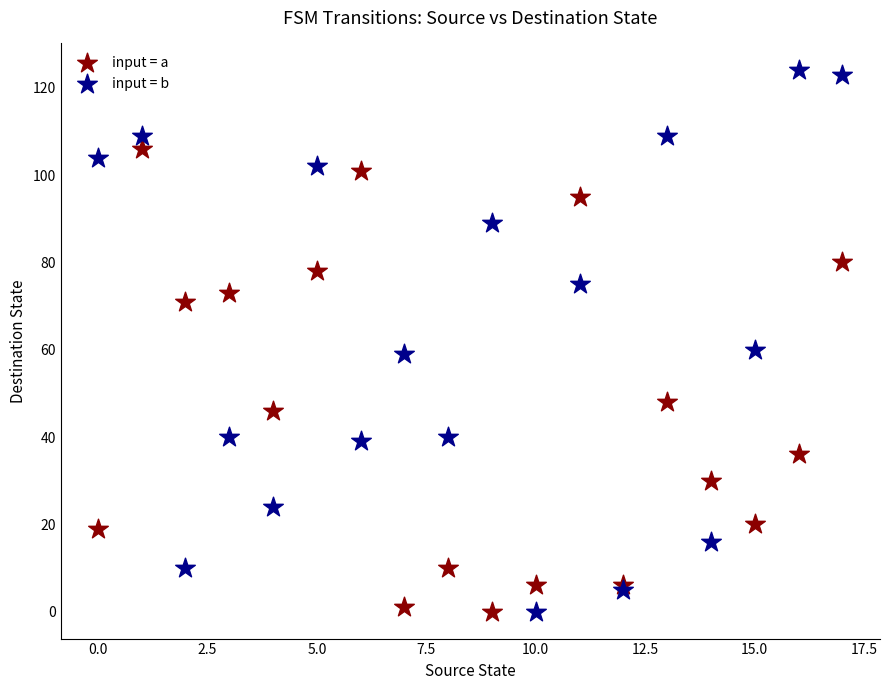

Which series reaches the maximum Y coordinate?

input = b